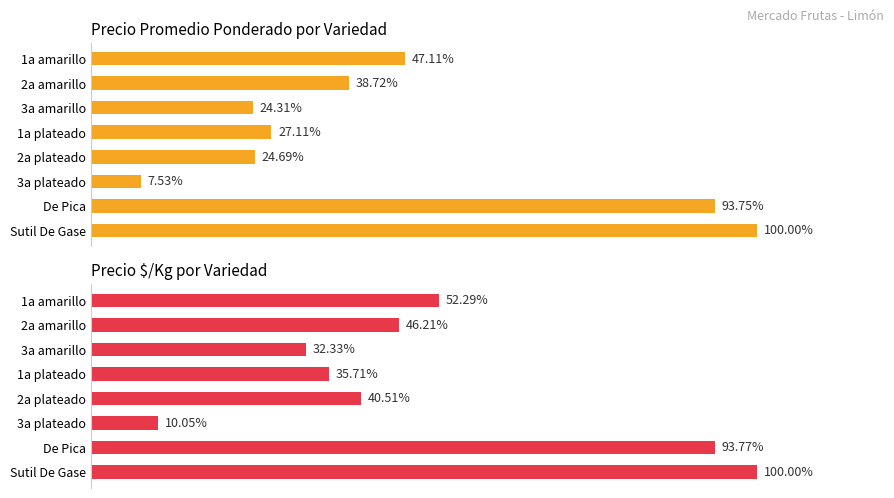

Which series changed the most between 0 and 10000?

Precio promedio ponderado